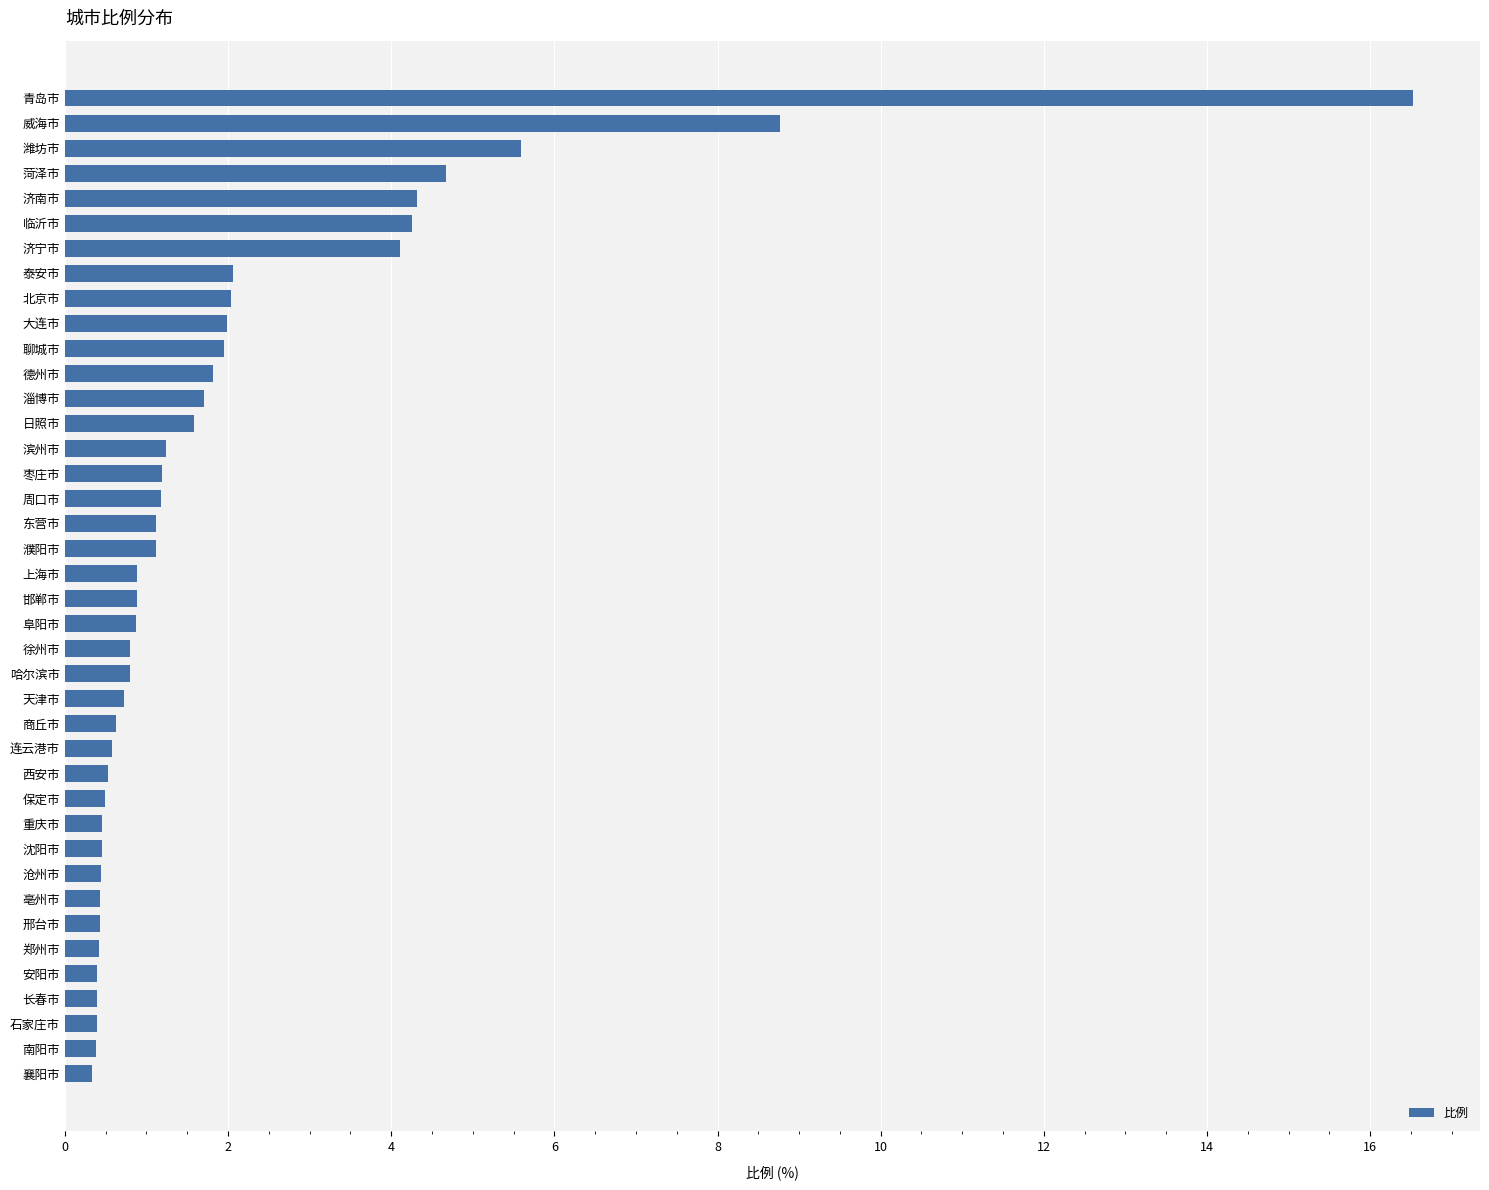

What is the value of the 14th bar from the top?

1.6